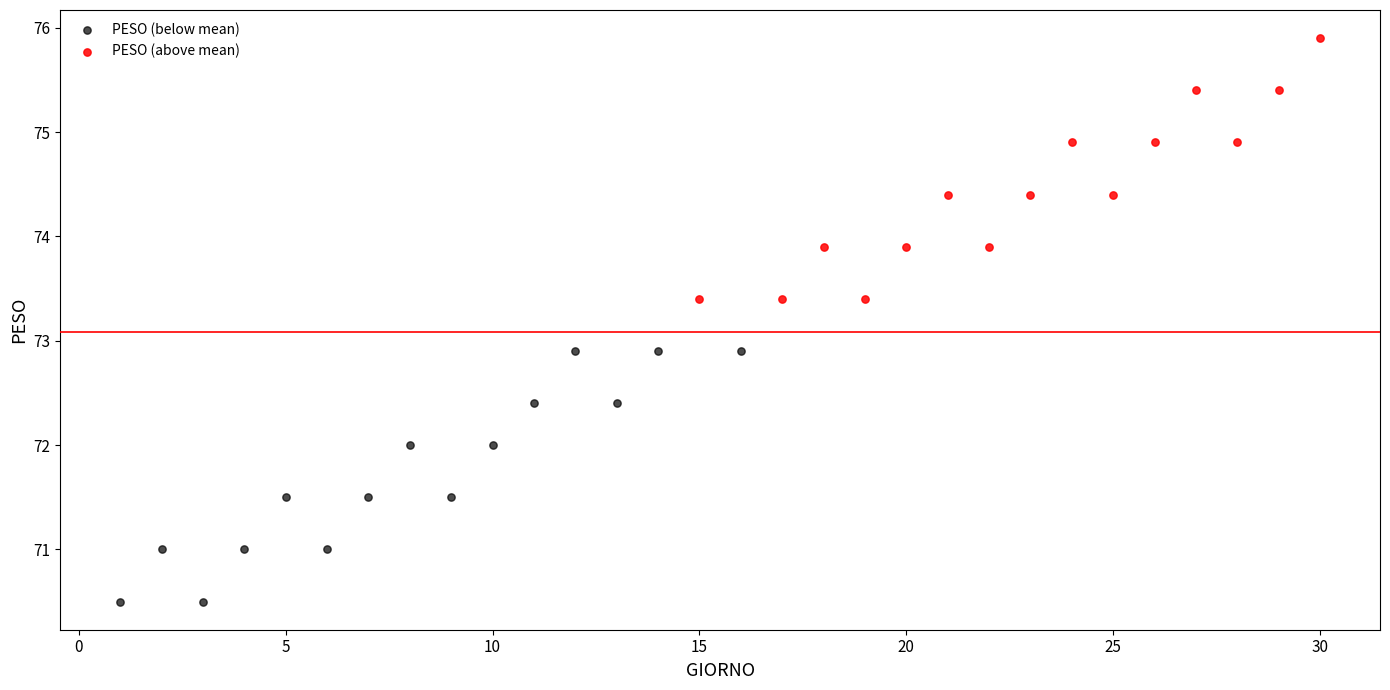

Which series reaches the minimum Y coordinate?

PESO (below mean)